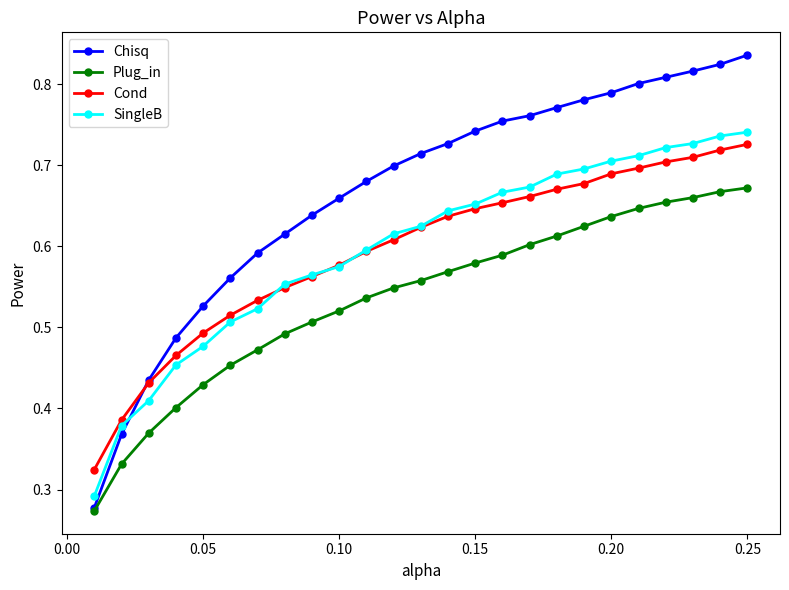

How many Chisq values are between 0 and 1?

25